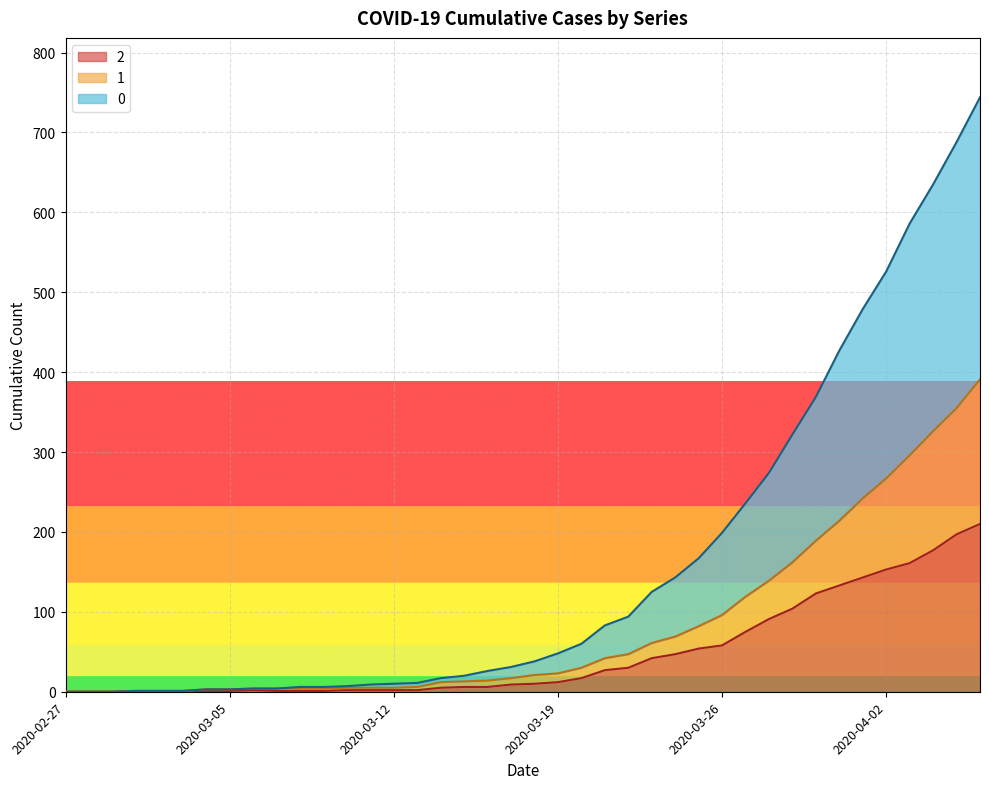

What is the highest value of the 0 series?

744